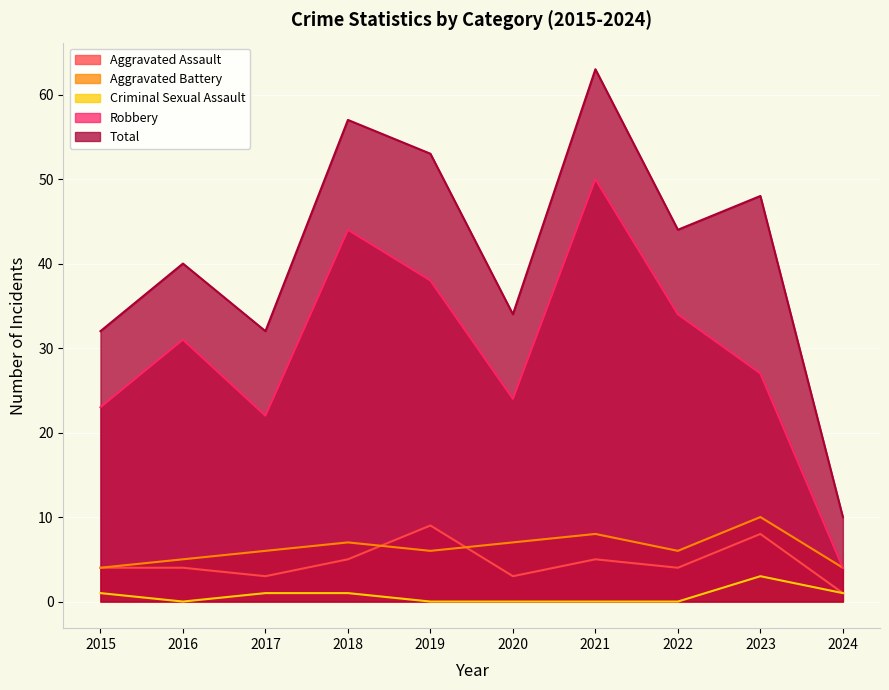

Which category has the highest value across all series?

2021